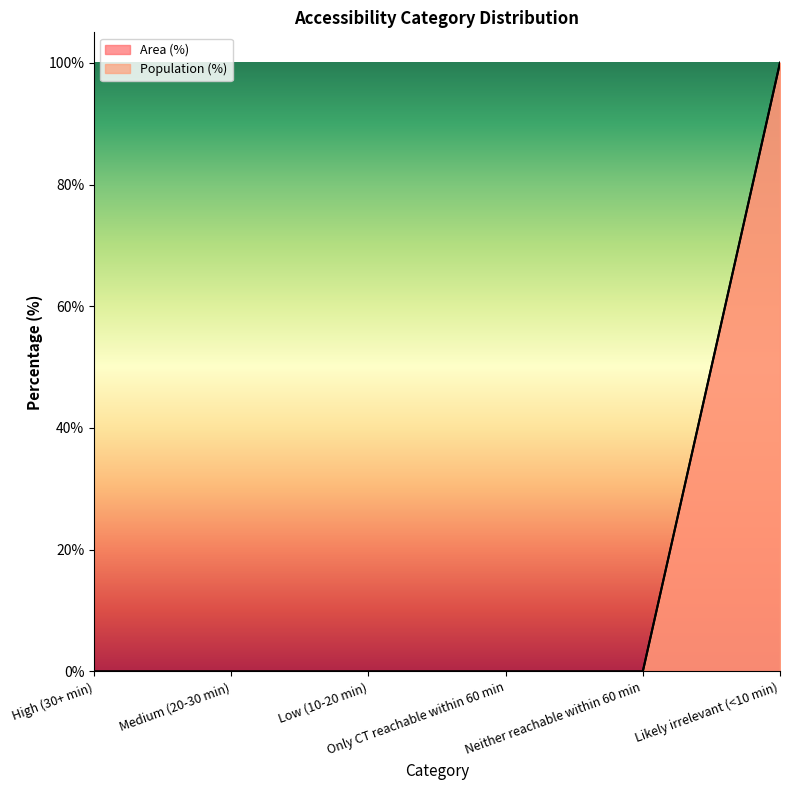

How many values in Area (%) are above zero?

1